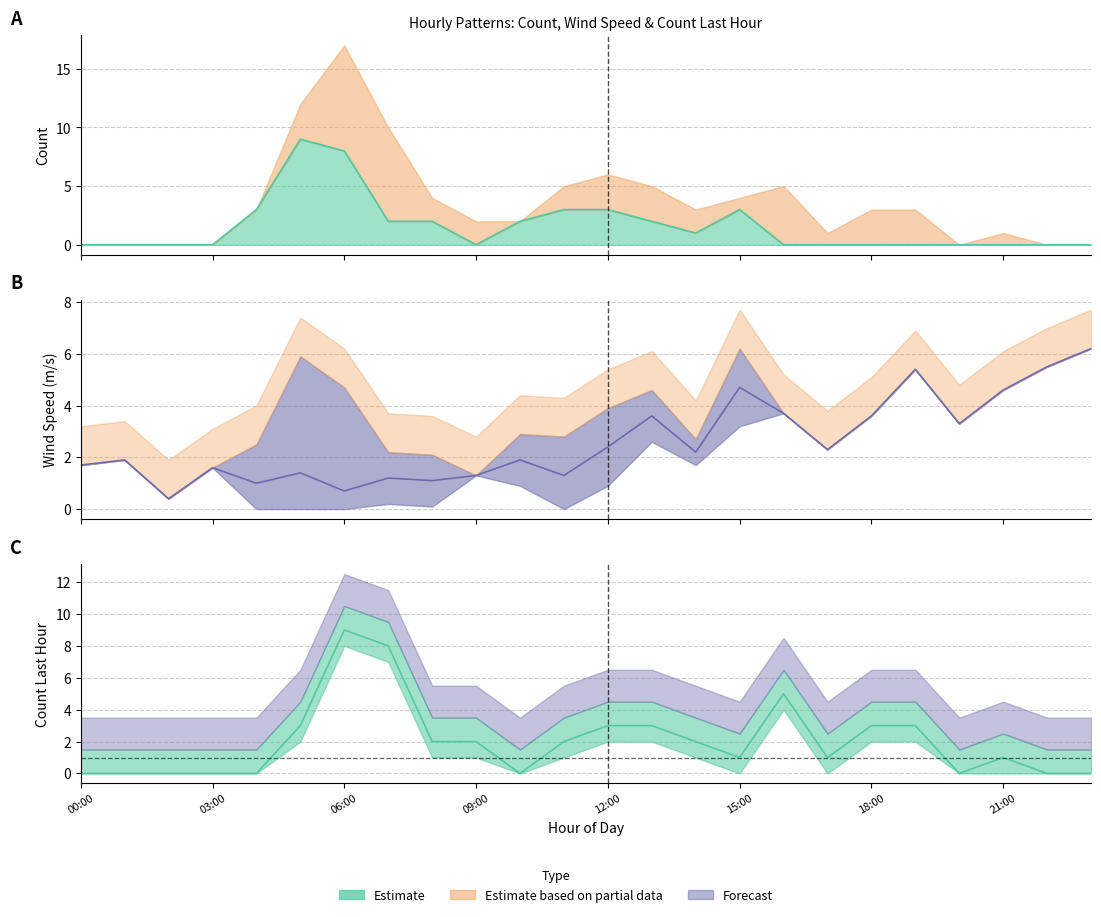

Reading left to right, what are all the values shown in this chart?

count: 0.0	0.0	0.0	0.0	3.0	9.0	8.0	2.0	2.0	0.0	2.0	3.0	3.0	2.0	1.0	3.0	0.0	0.0	0.0	0.0	0.0	0.0	0.0	0.0
Middelvind: 1.7	1.9	0.4	1.6	1.0	1.4	0.7	1.2	1.1	1.3	1.9	1.3	2.4	3.6	2.2	4.7	3.7	2.3	3.6	5.4	3.3	4.6	5.5	6.2
count_last_hour: 0.0	0.0	0.0	0.0	0.0	3.0	9.0	8.0	2.0	2.0	0.0	2.0	3.0	3.0	2.0	1.0	5.0	1.0	3.0	3.0	0.0	1.0	0.0	0.0